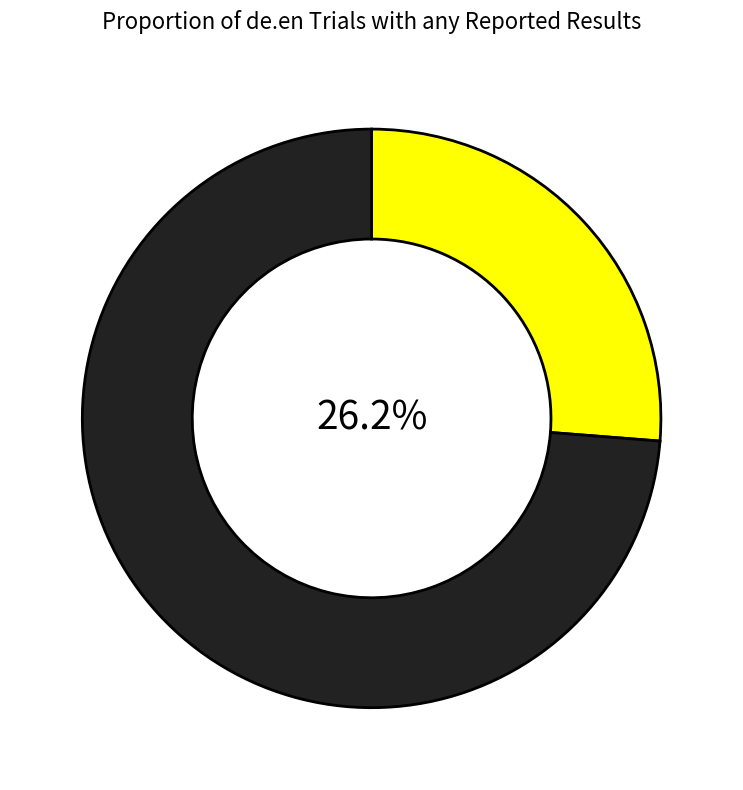

Does any single category account for the majority?

Yes